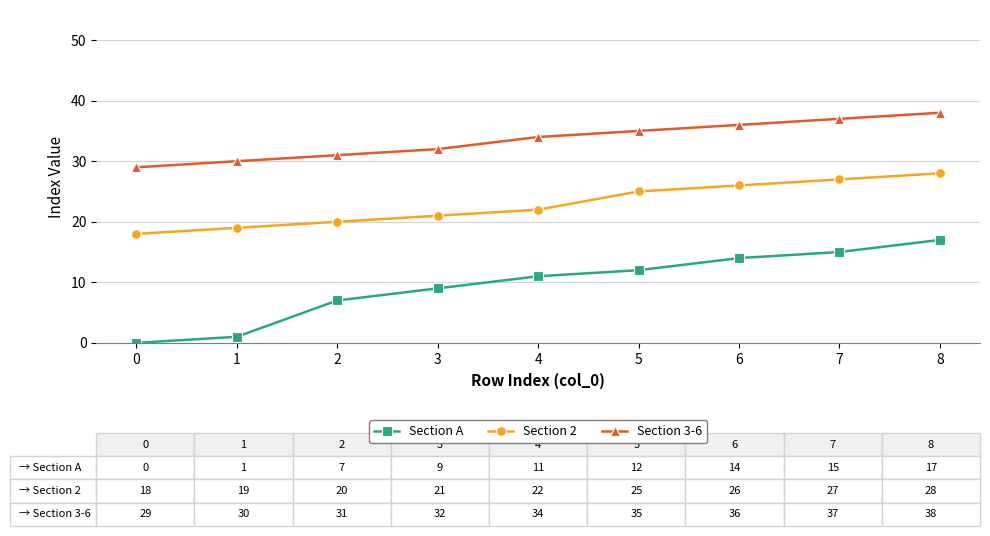

Where is Section 2 nearest to the value 23?

4